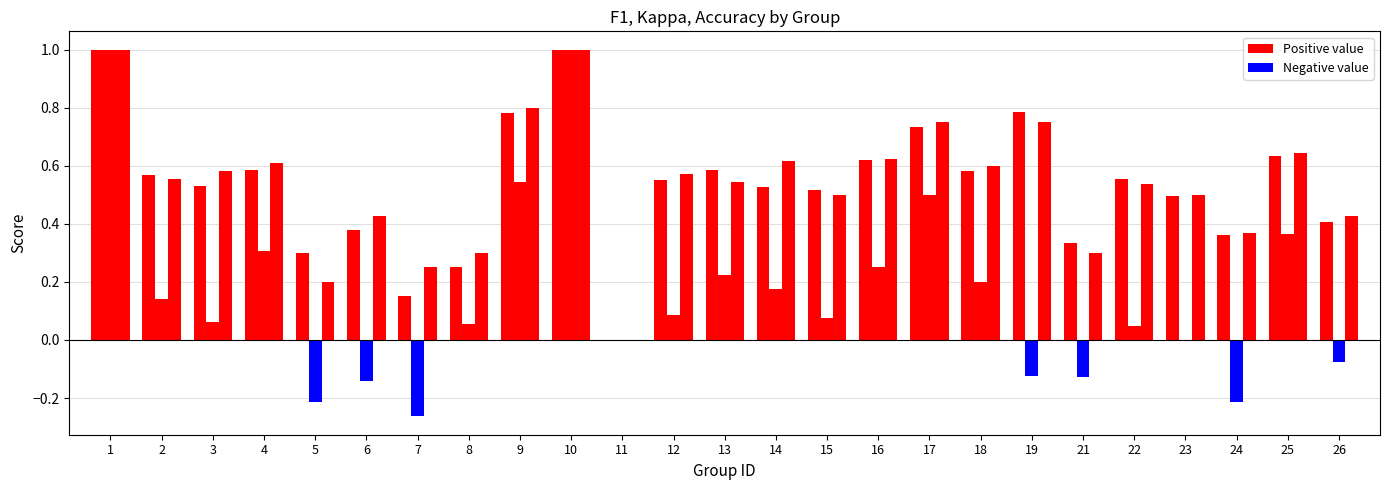

What is the sum of all f1 values?

13.2